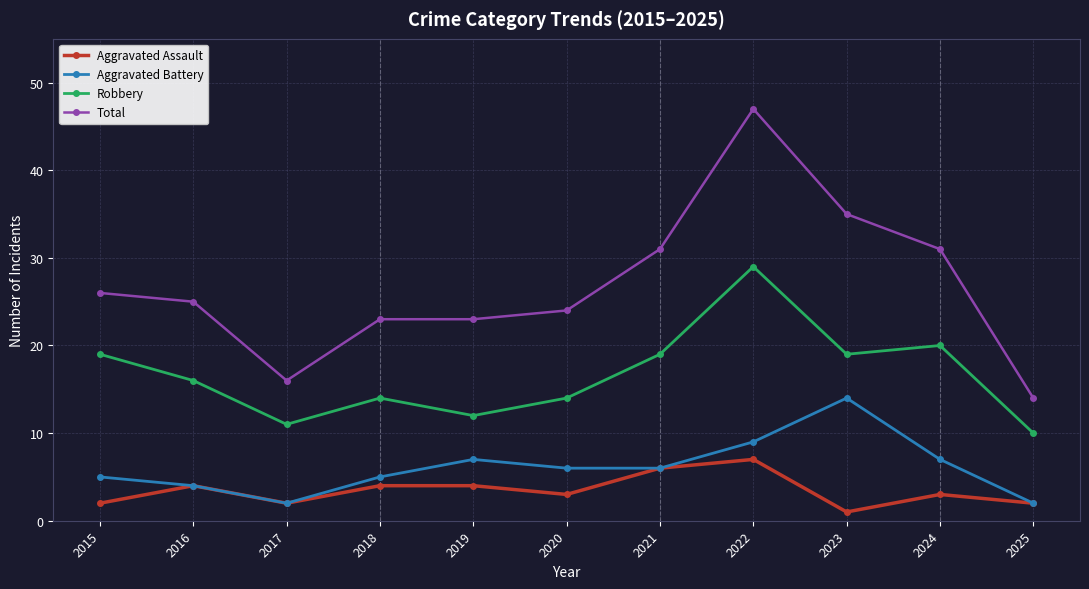

Which series has the largest range (max minus min)?

Total